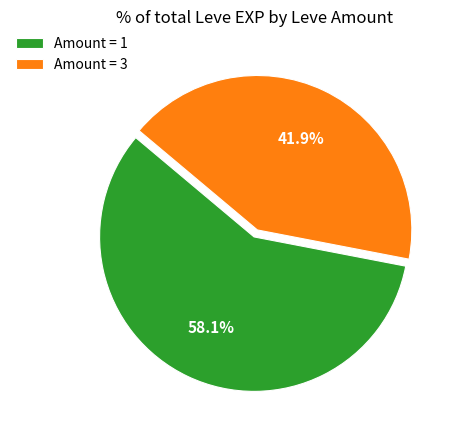

Combined, do Amount = 3 and Amount = 1 account for over 50%?

Yes